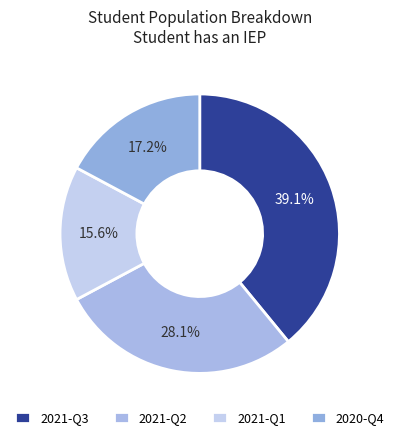

Does 2021-Q2 represent more than half of the total?

No